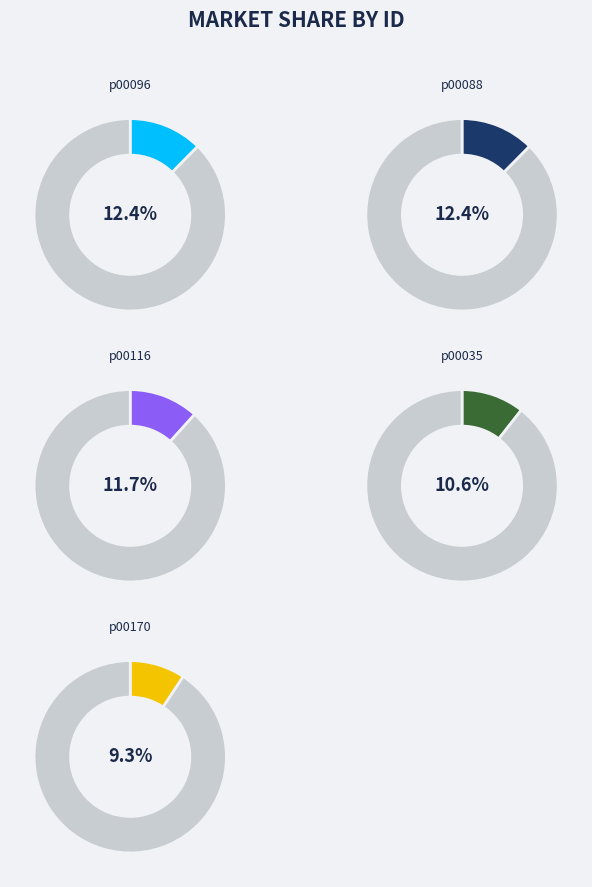

What is the largest slice in the pie chart?

p00096